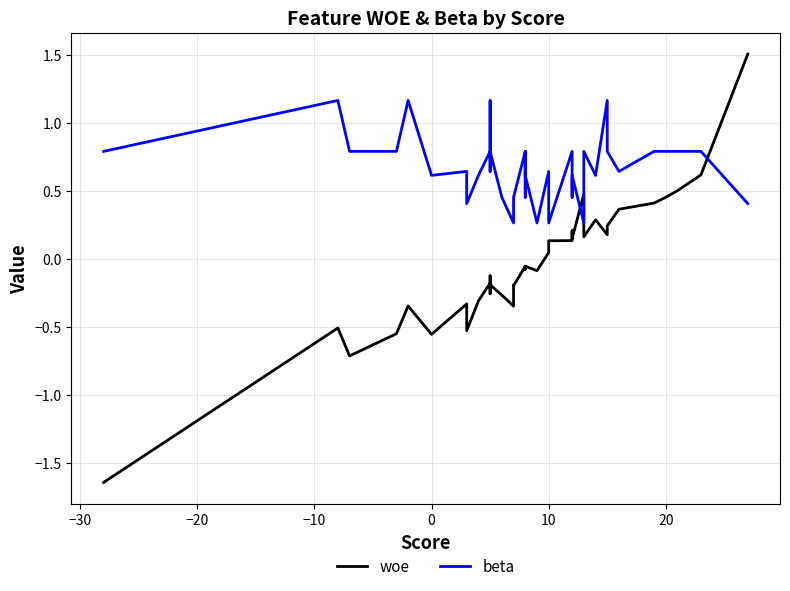

List the series in order of their overall mean, lowest first.

woe, beta